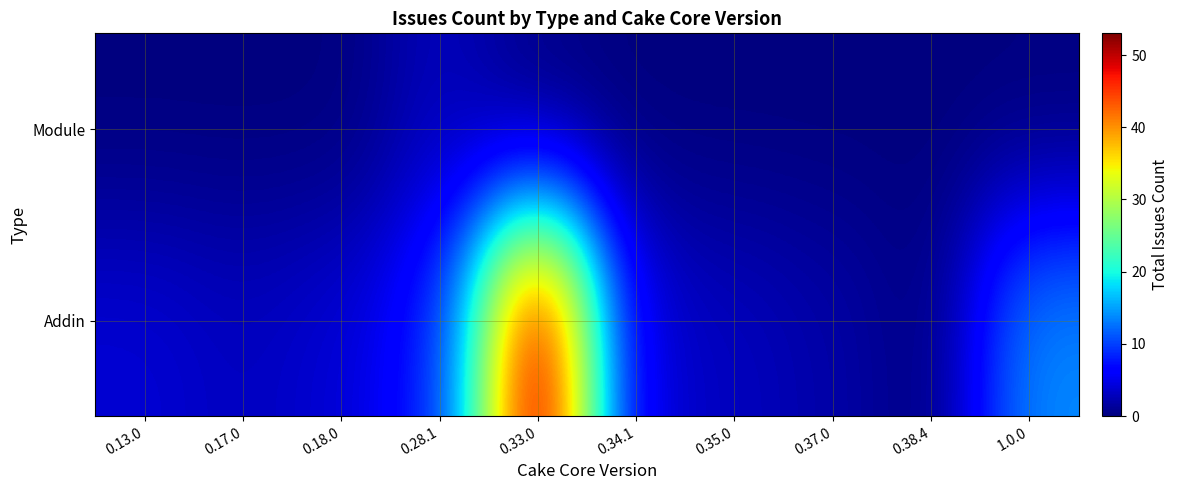

How many categories are shown in the chart?

10